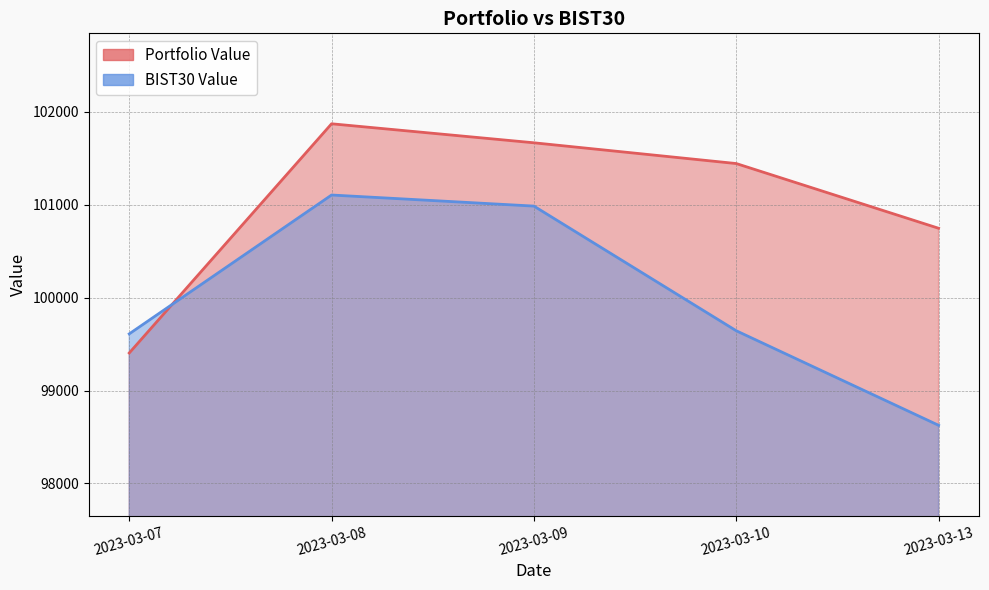

What is the value of the Portfolio Value point at the 4th from the left?

101444.5